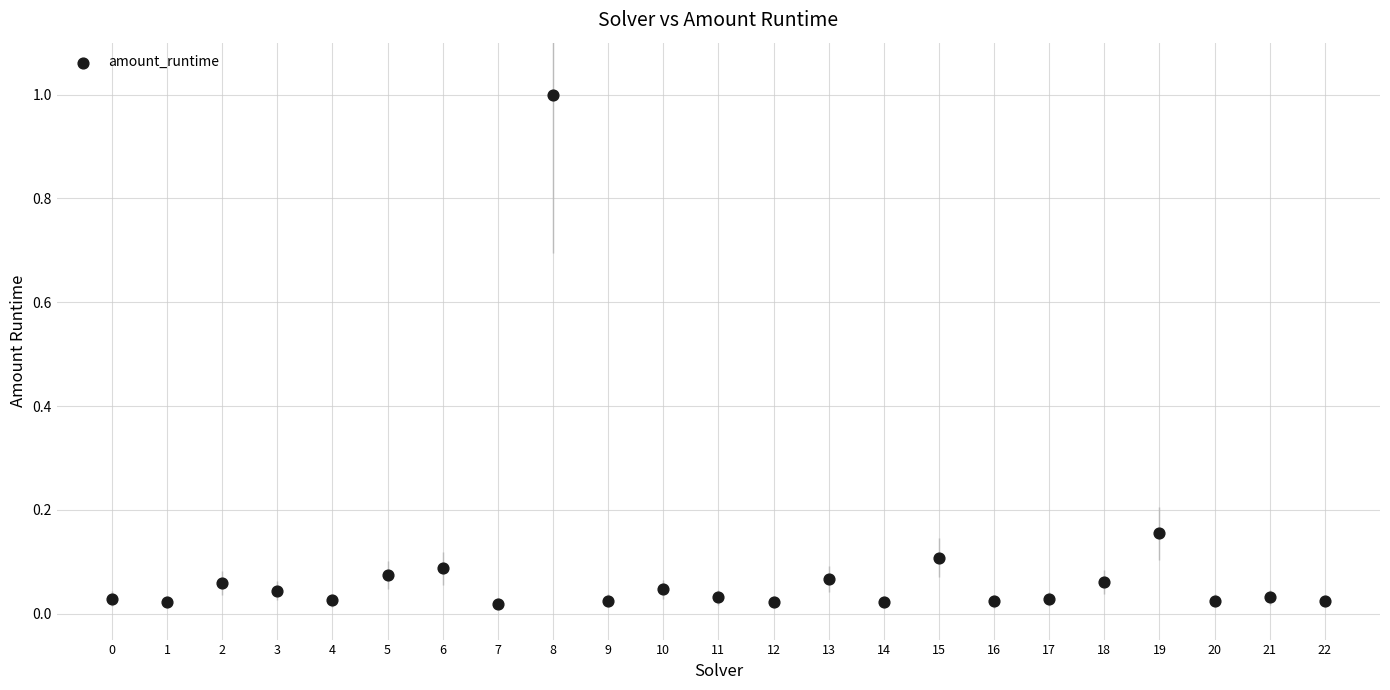

What is the range of Y values (max minus min)?

1.0